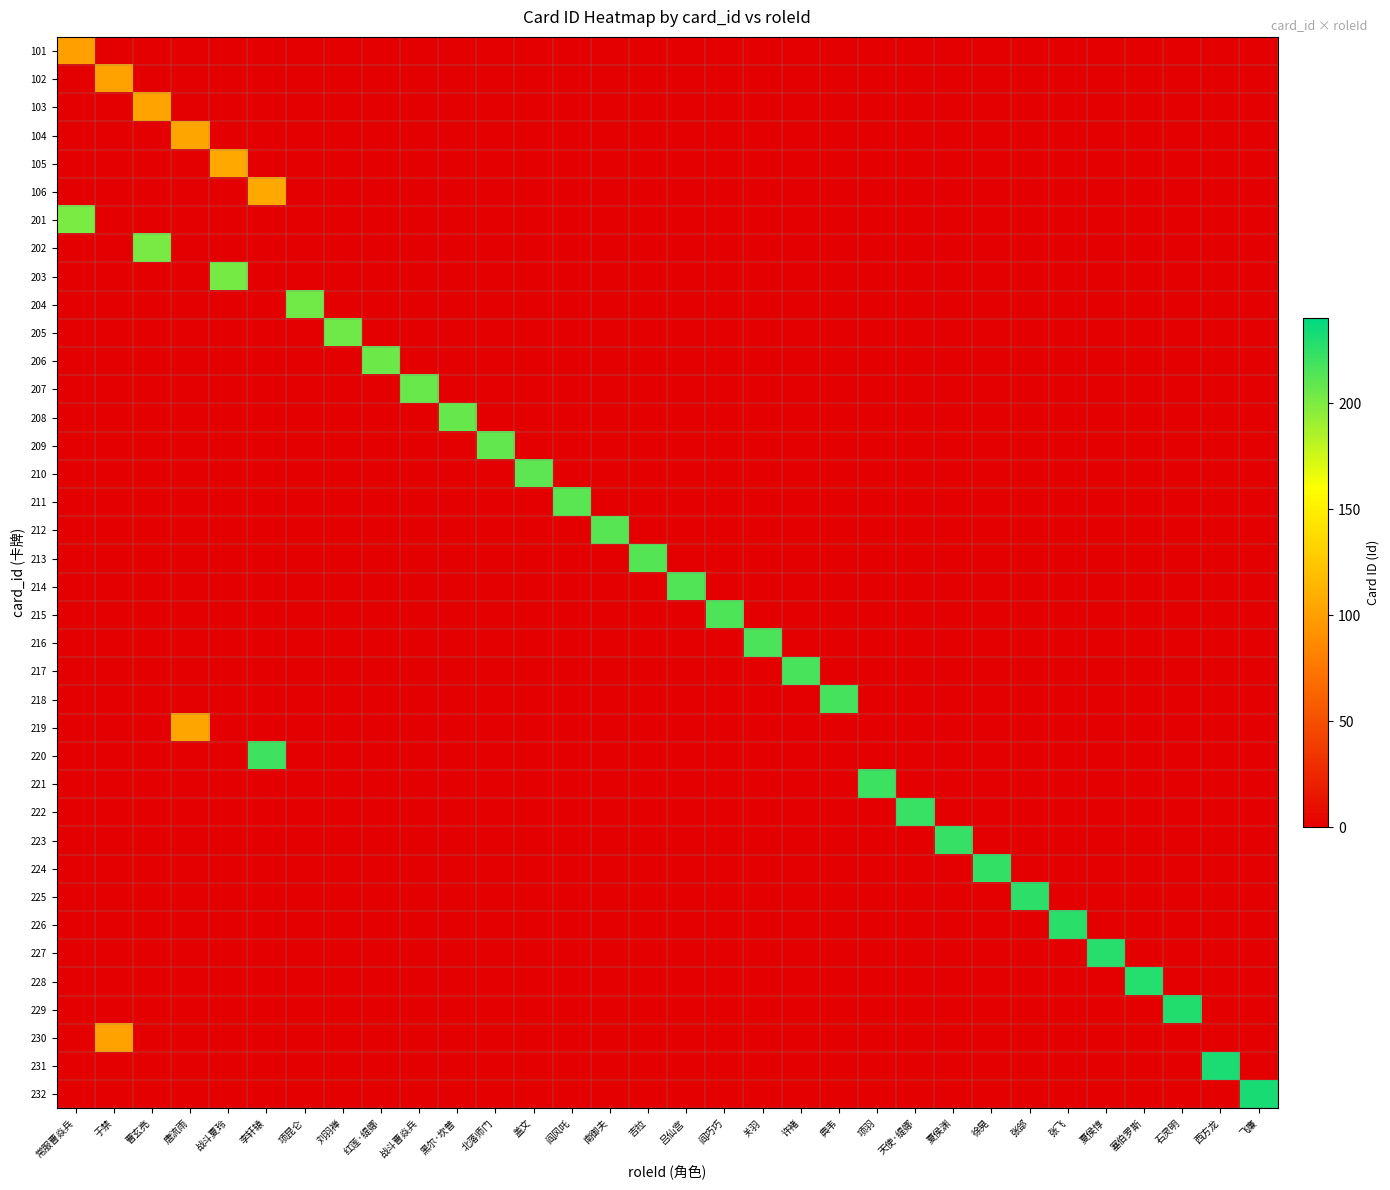

How many data points does each series have?

32